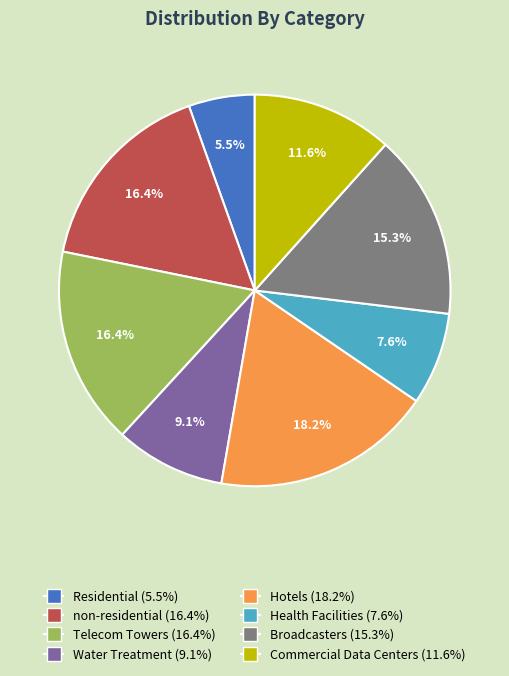

Which has a higher value, Broadcasters or non-residential?

non-residential